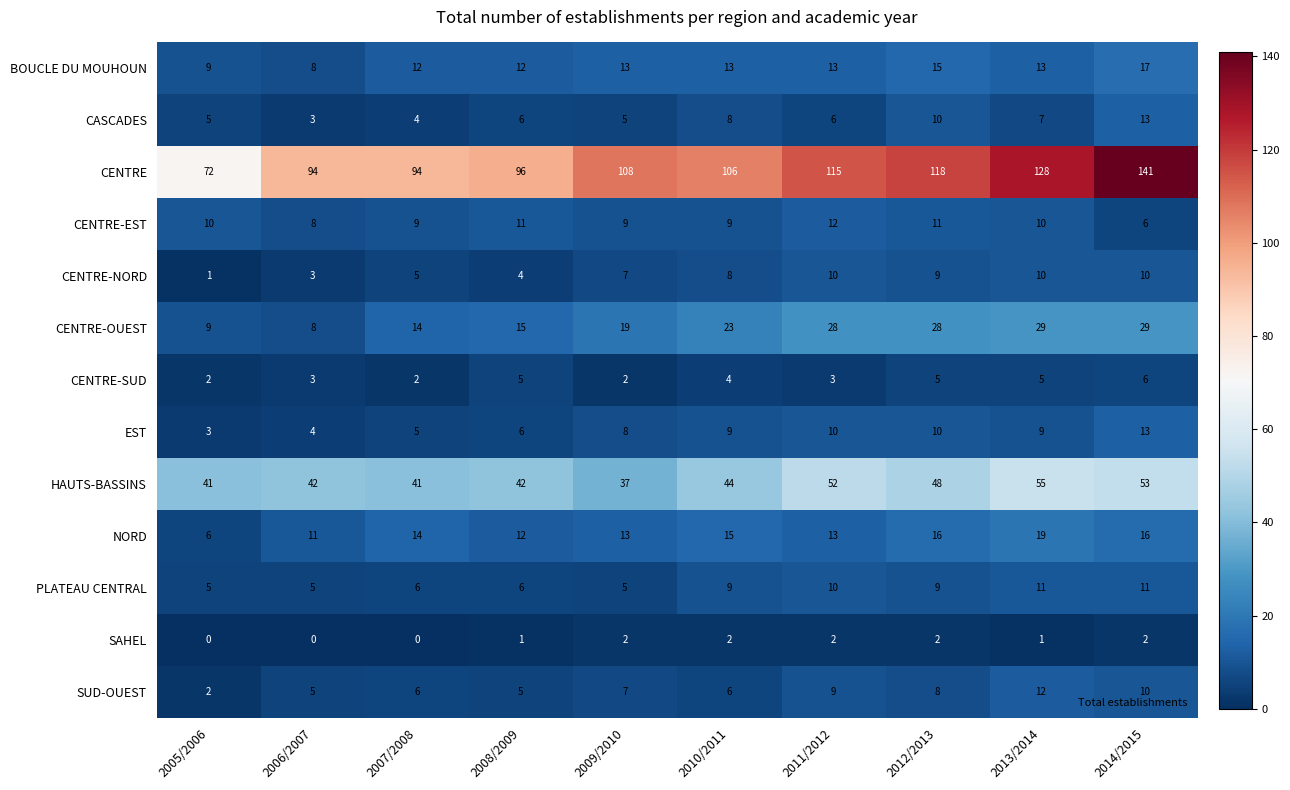

At which category does the chart reach its peak across all series?

2014/2015